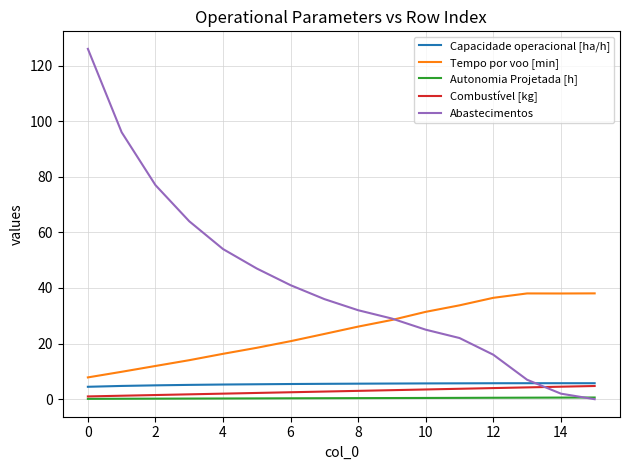

How many lines are shown in the chart?

5